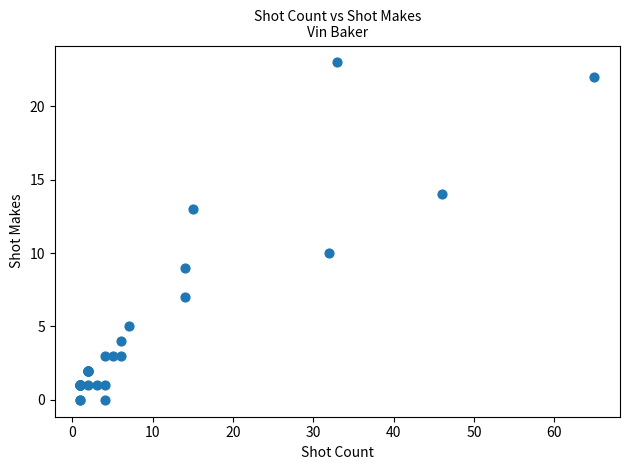

What Y value in the scatter plot is closest to 11?

10